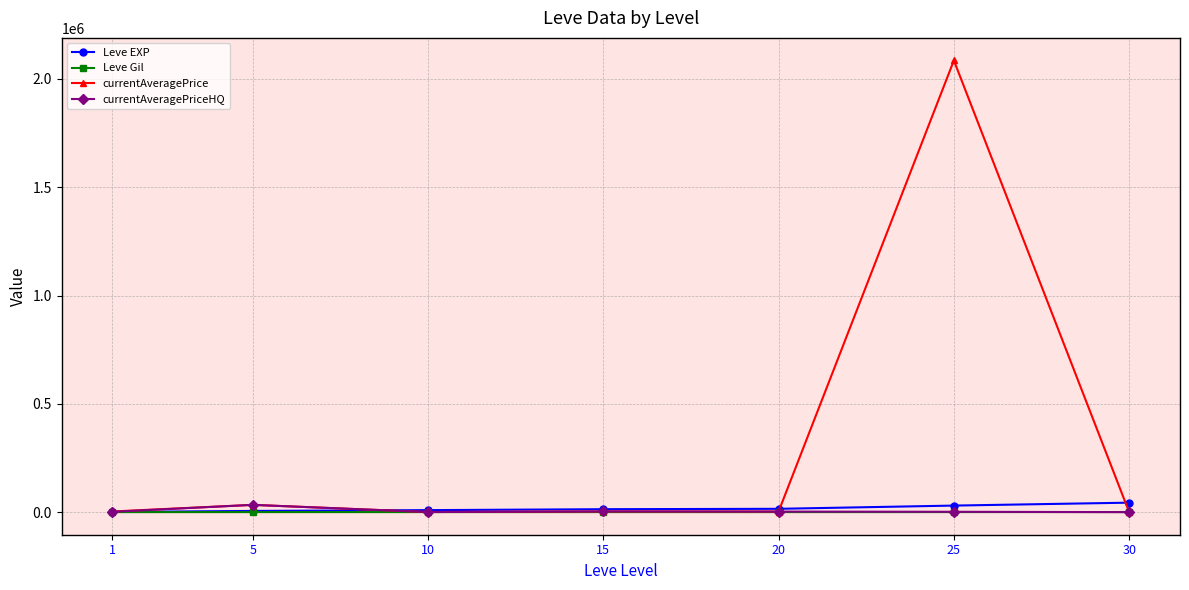

At which category is the sum across all series the highest?

25